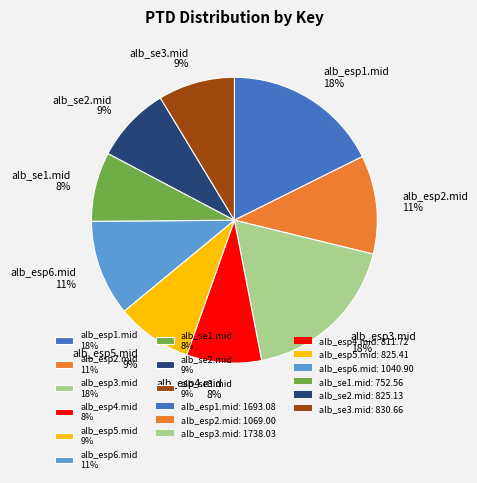

Which has a higher value, alb_esp6.mid or alb_se3.mid?

alb_esp6.mid